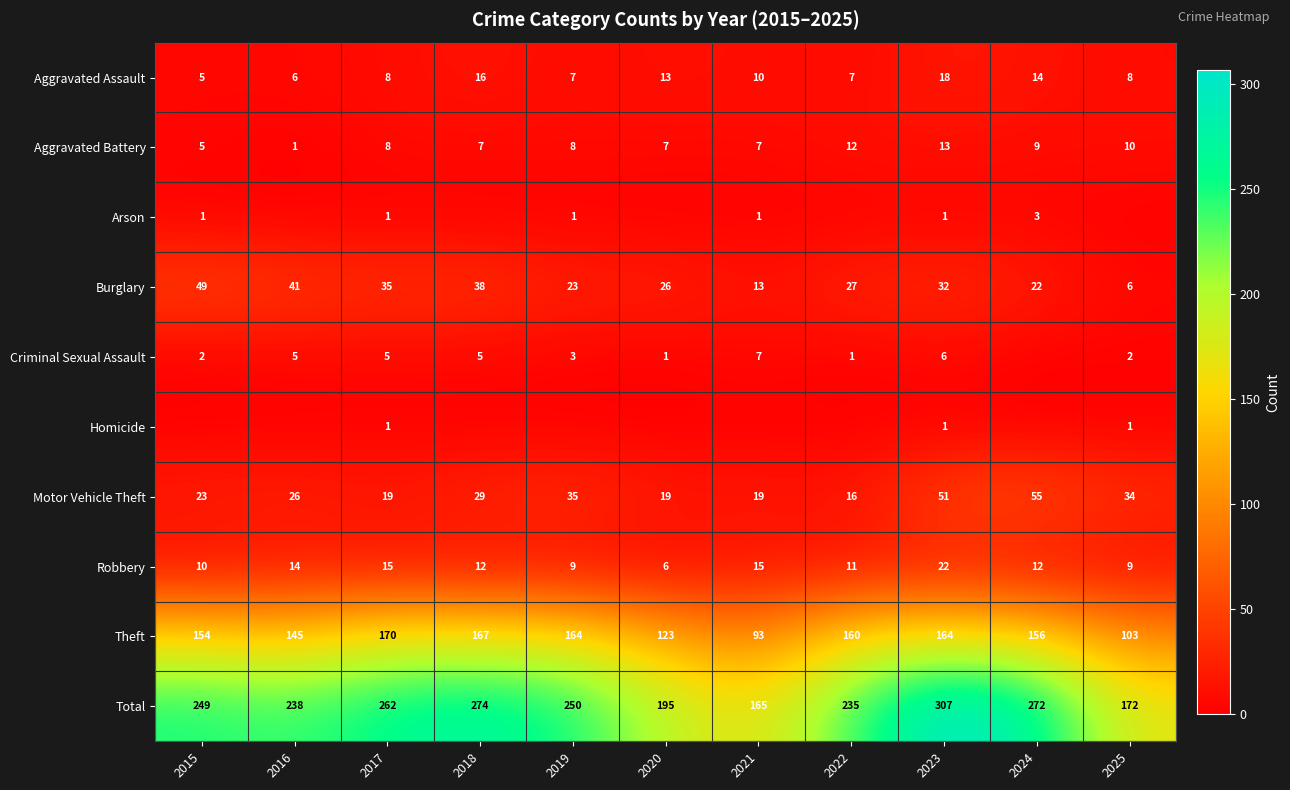

How many values in the Aggravated Assault series are below 8?

4